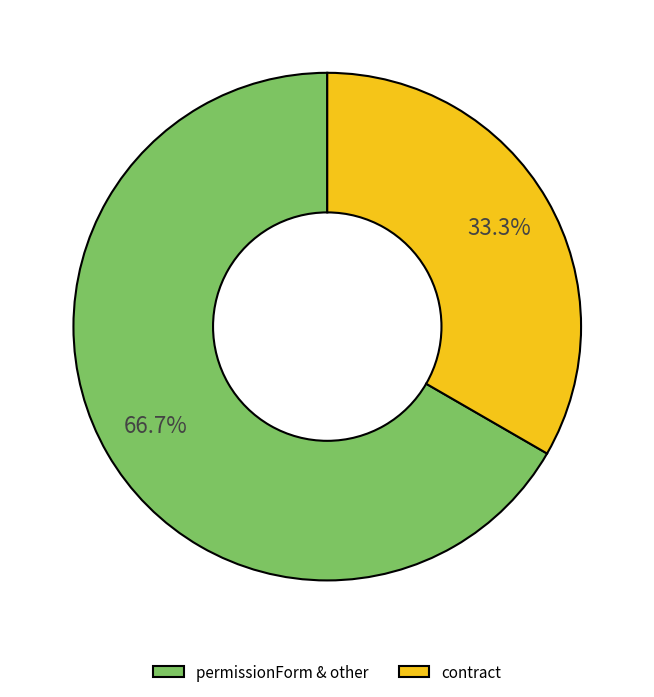

How many segments does this pie chart have?

2